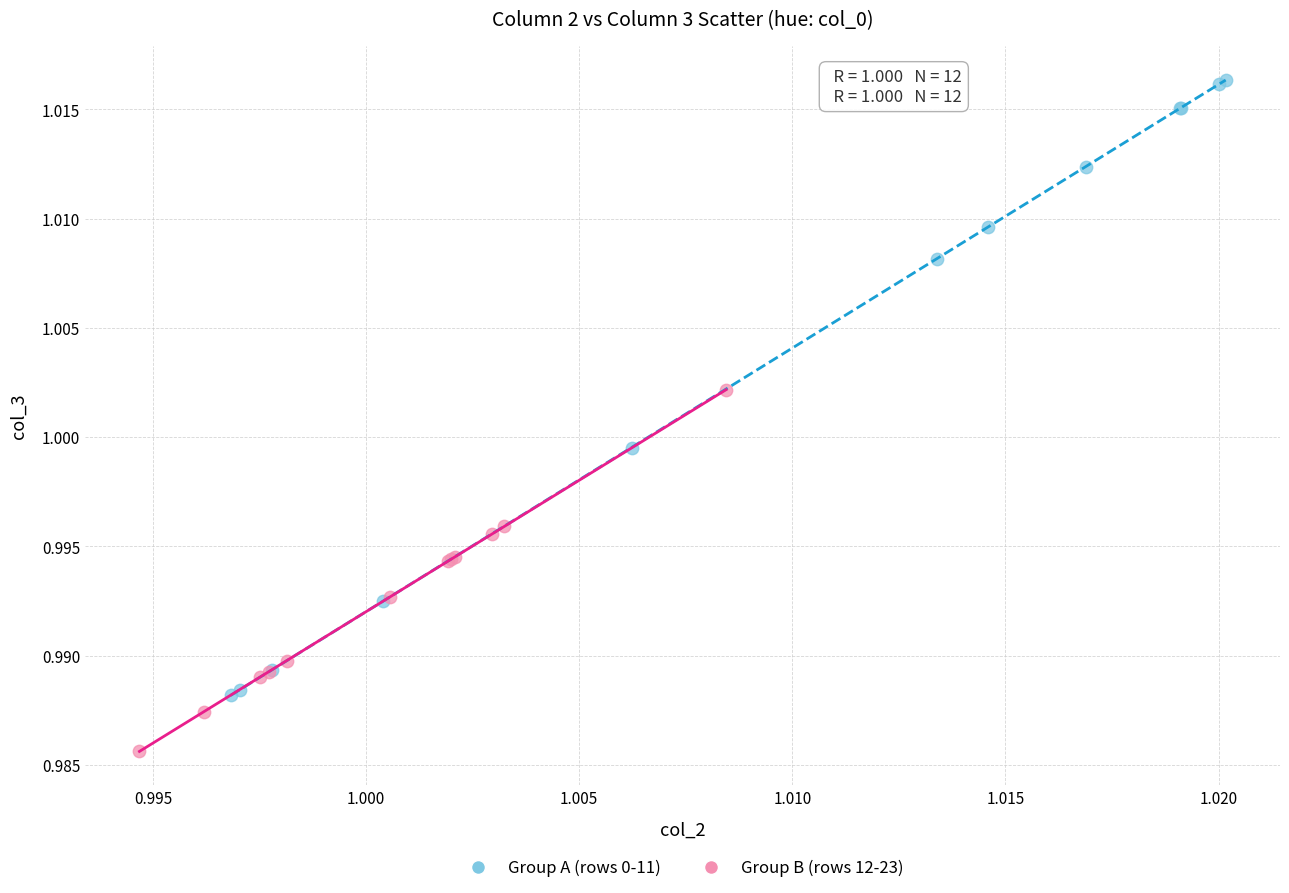

Which series has the widest spread of Y values?

Group A (rows 0-11)